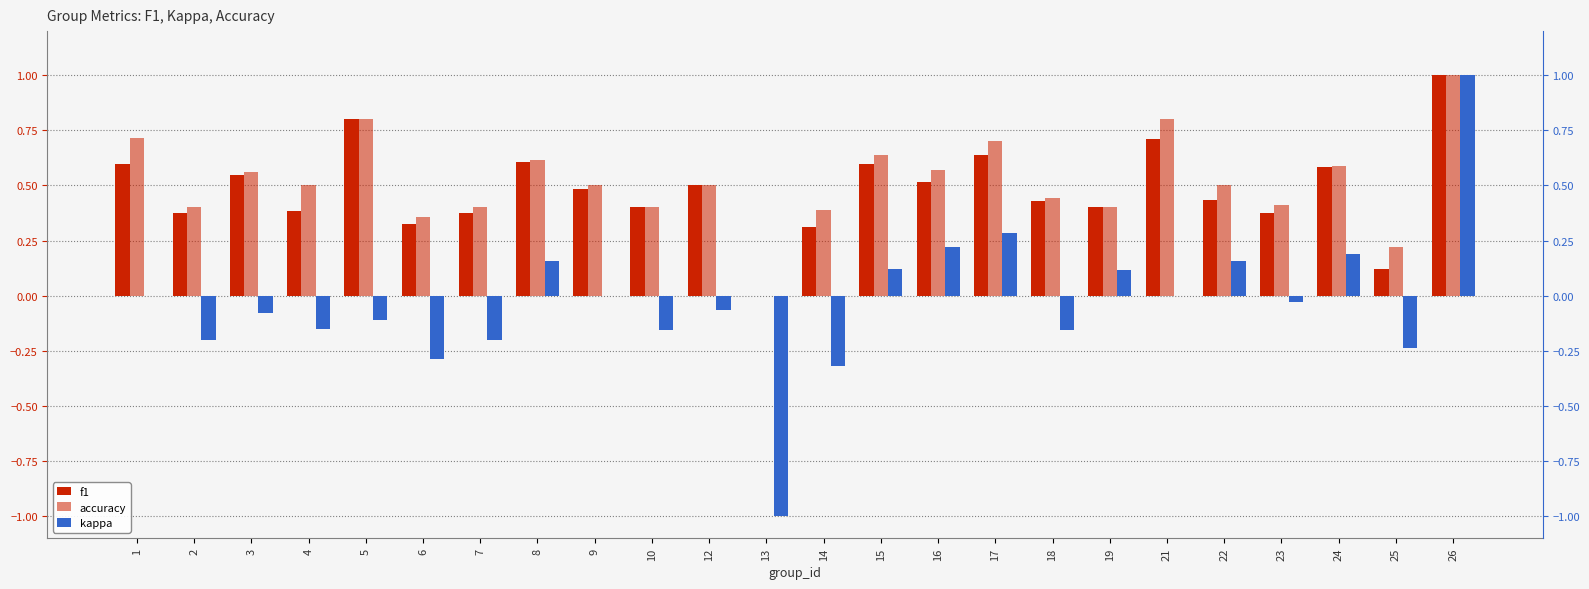

How many bars are there in total?

72